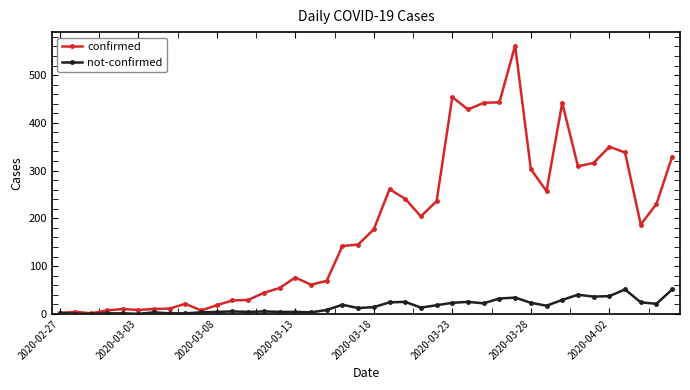

List the series in order of their peak value, lowest first.

not-confirmed, confirmed